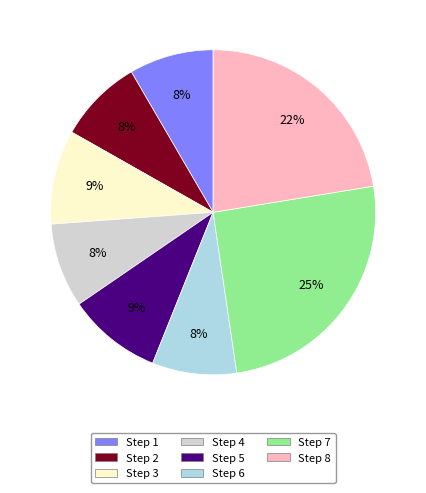

Do Step 1 and Step 2 together represent more than half of the pie?

No